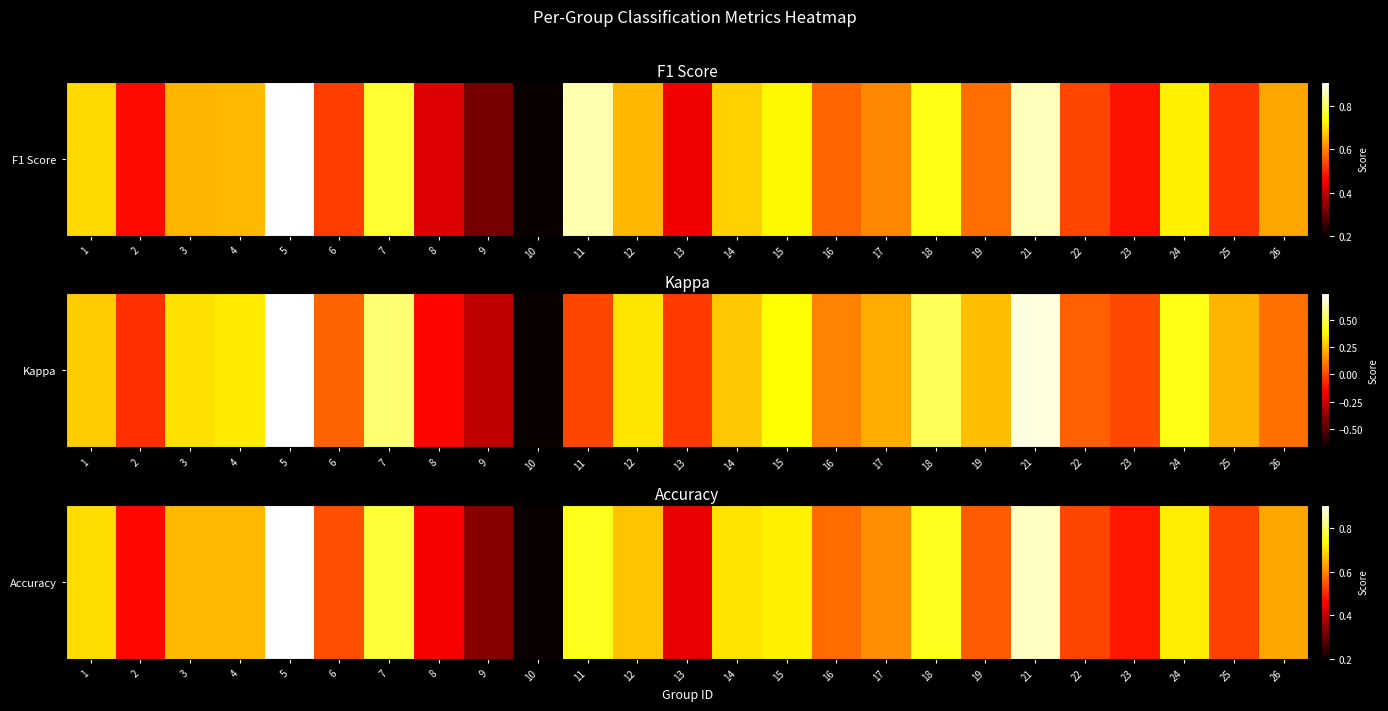

What is the maximum value shown in the chart?

0.9